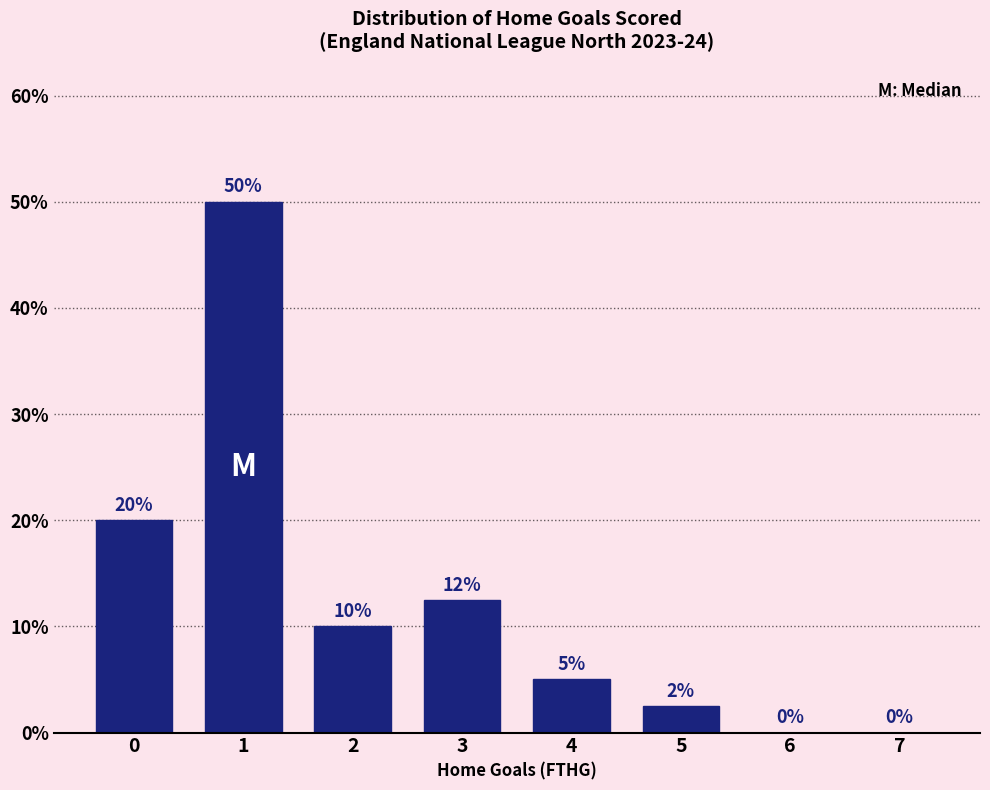

Which has a higher value, 5 or 4?

4